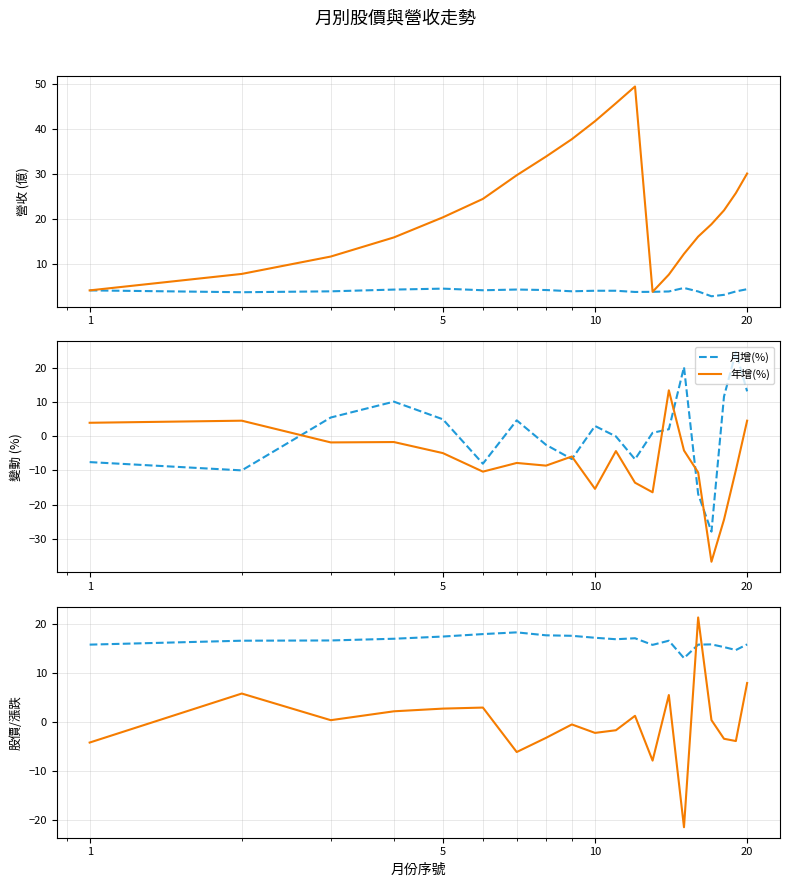

Reading left to right, extract all data points from this chart.

單月營收(億): 4.1	3.7	3.9	4.3	4.5	4.1	4.3	4.2	3.9	4.0	4.0	3.7	3.8	3.8	4.6	3.8	2.8	3.1	3.9	4.3
累計營收(億): 4.1	7.8	11.6	15.9	20.4	24.5	29.7	33.9	37.8	41.8	45.8	49.5	3.8	7.6	12.2	16.1	18.8	21.9	25.8	30.1
月增(%): -7.6	-10.0	5.5	10.1	4.9	-8.1	4.6	-2.5	-6.7	3.0	-0.1	-6.8	1.0	2.0	20.2	-16.9	-27.9	11.6	24.6	13.1
年增(%): 3.9	4.5	-1.8	-1.7	-5.0	-10.4	-7.8	-8.6	-5.9	-15.4	-4.4	-13.6	-16.4	13.4	-4.2	-10.6	-36.7	-24.4	-9.9	4.5
收盤價(元): 15.7	16.5	16.6	16.9	17.4	17.9	18.2	17.6	17.5	17.1	16.8	17.0	15.7	16.5	12.9	15.7	15.8	15.2	14.6	15.8
漲跌(%): -4.3	5.7	0.3	2.1	2.7	2.9	-6.2	-3.3	-0.6	-2.3	-1.8	1.2	-7.9	5.4	-21.5	21.2	0.3	-3.5	-4.0	7.9